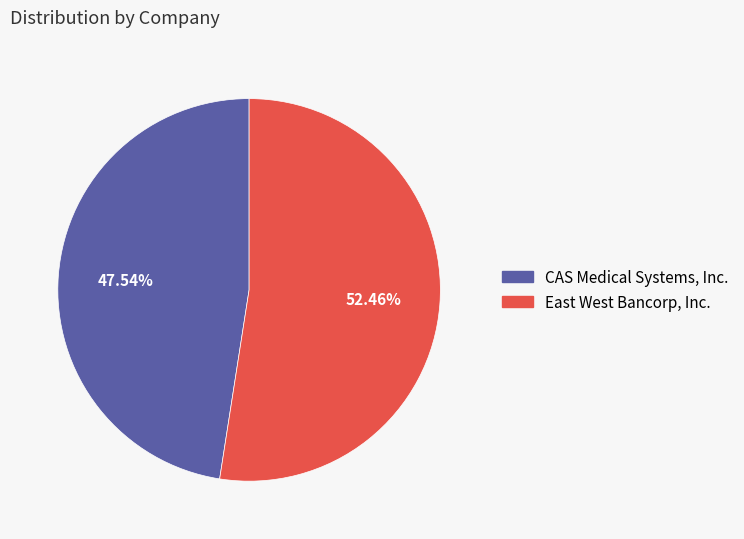

Which category has the smallest portion of the pie?

CAS Medical Systems, Inc.